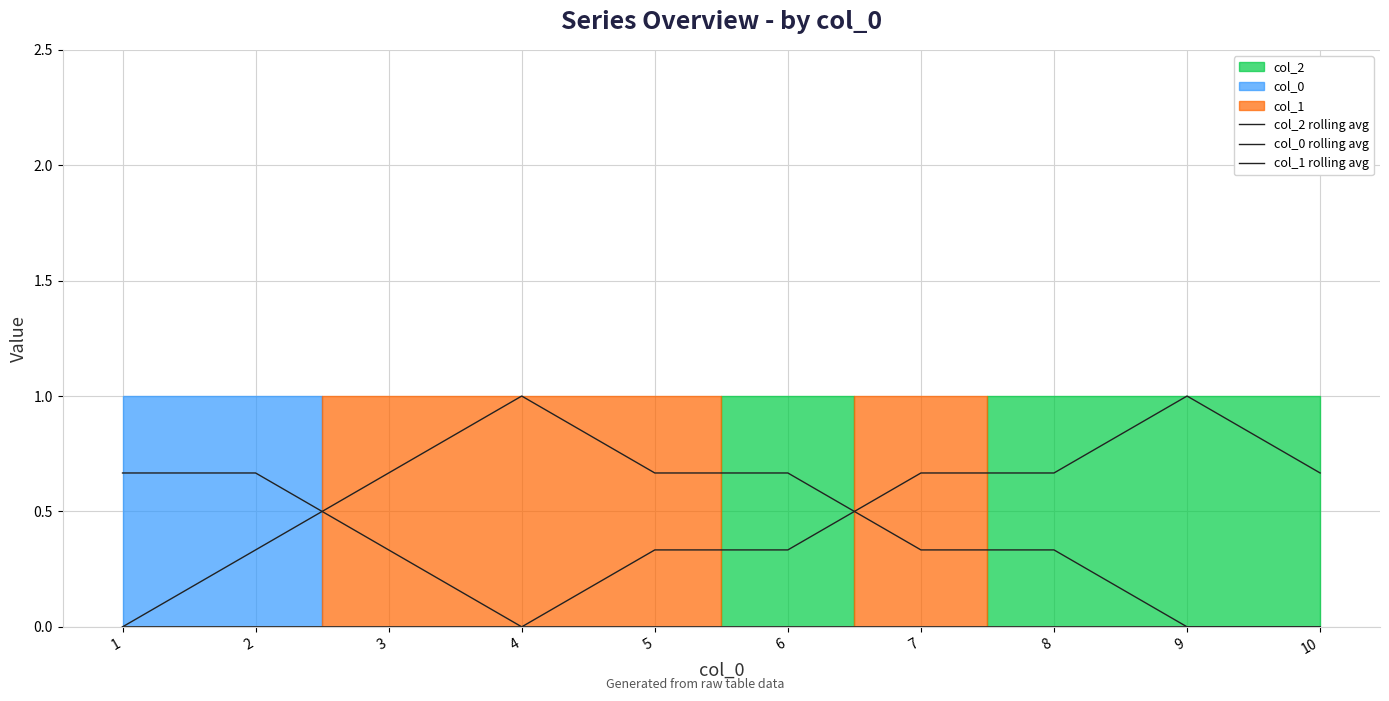

The col_2 rolling avg series shows 0.7 at 7. True or false?

True